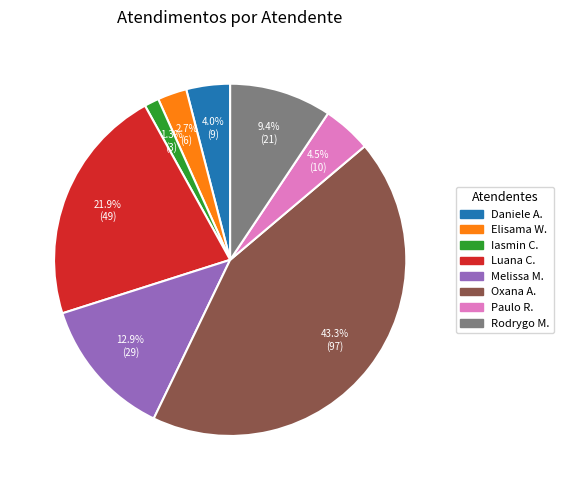

Is there a majority slice in this chart?

No